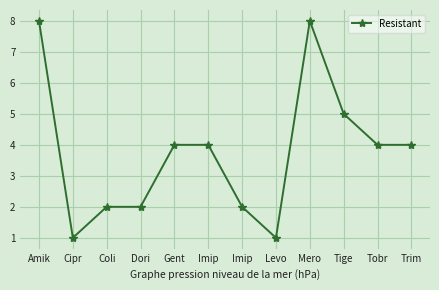

How many data points does each series have?

12